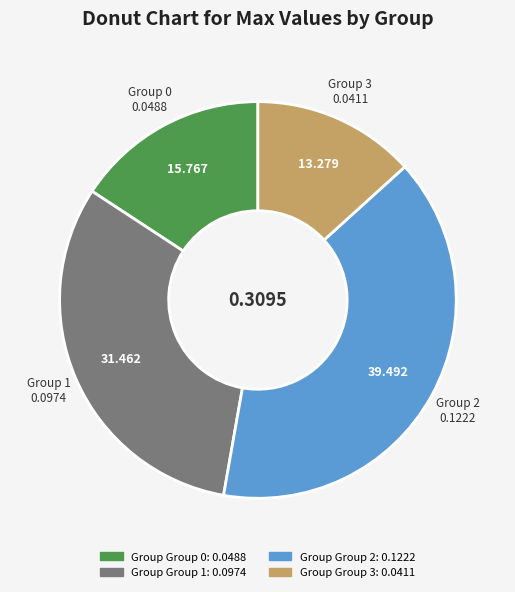

Does any single category account for the majority?

No